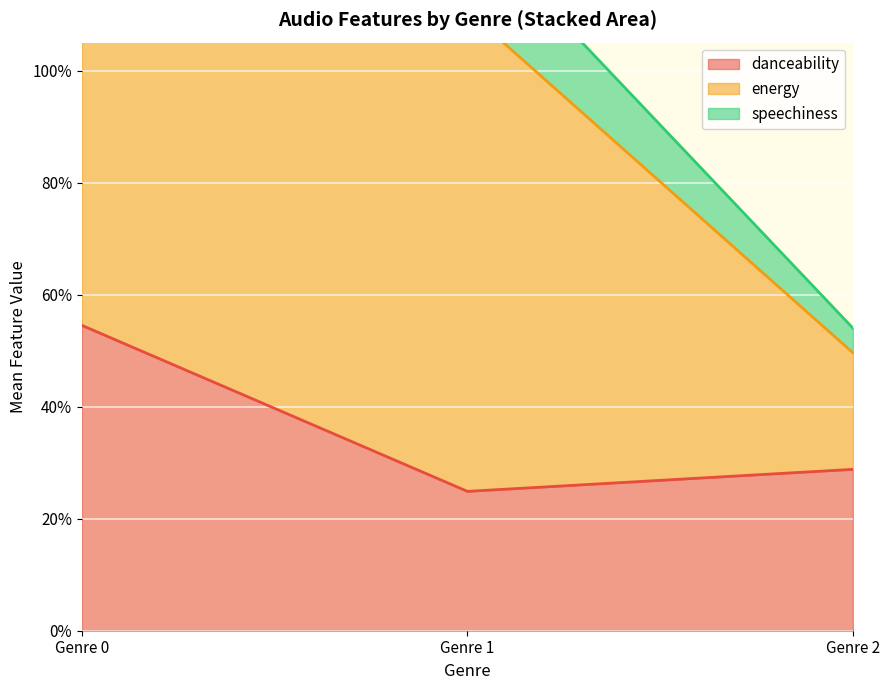

What is the difference between the danceability values at 1 and 0?

0.3